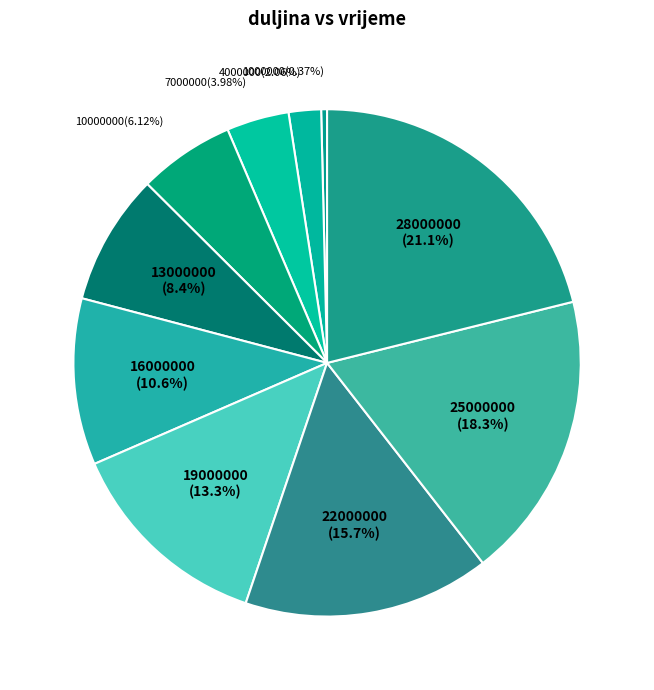

Rank the categories by value from highest to lowest.

28000000, 25000000, 22000000, 19000000, 16000000, 13000000, 10000000, 7000000, 4000000, 1000000